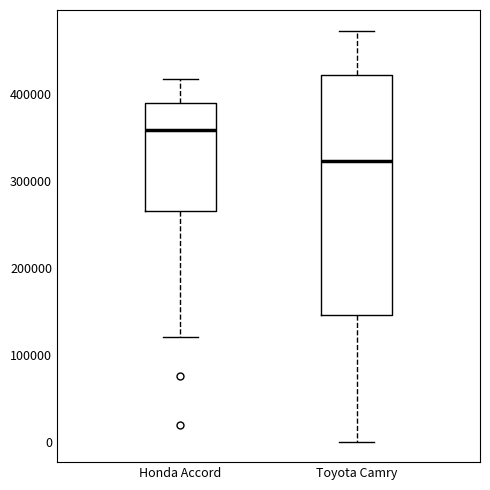

Comparing the boxes themselves (not the whiskers), which one is the tallest?

Toyota Camry